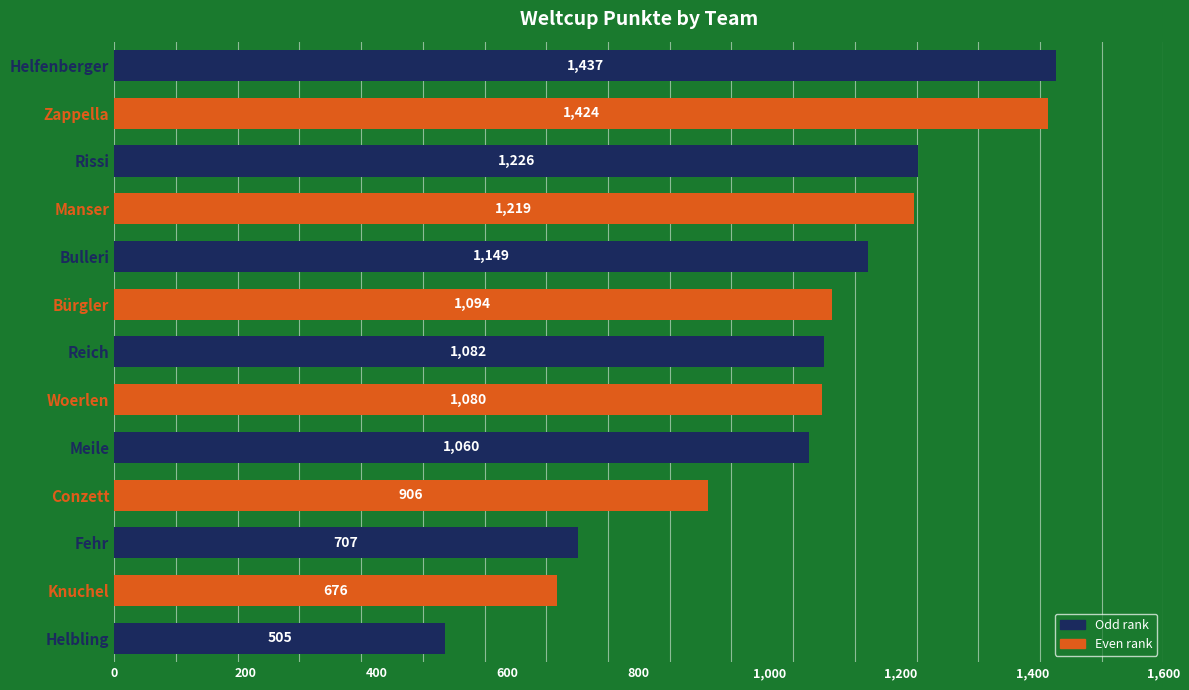

What is the ratio of the value at Bürgler to the value at Rissi?

0.9